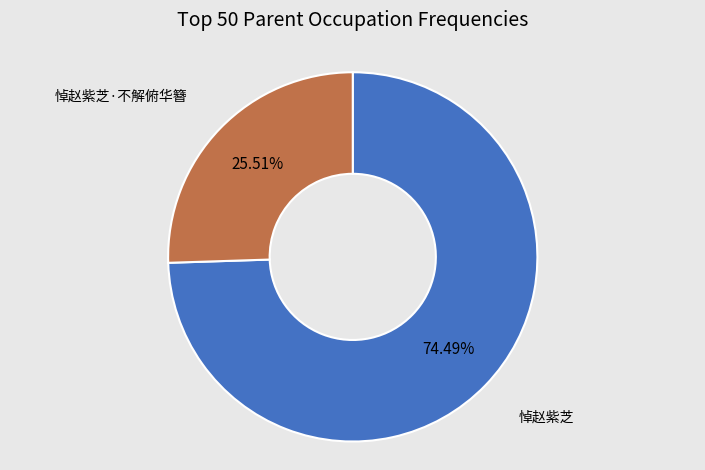

Is there any slice that represents more than half of the pie?

Yes